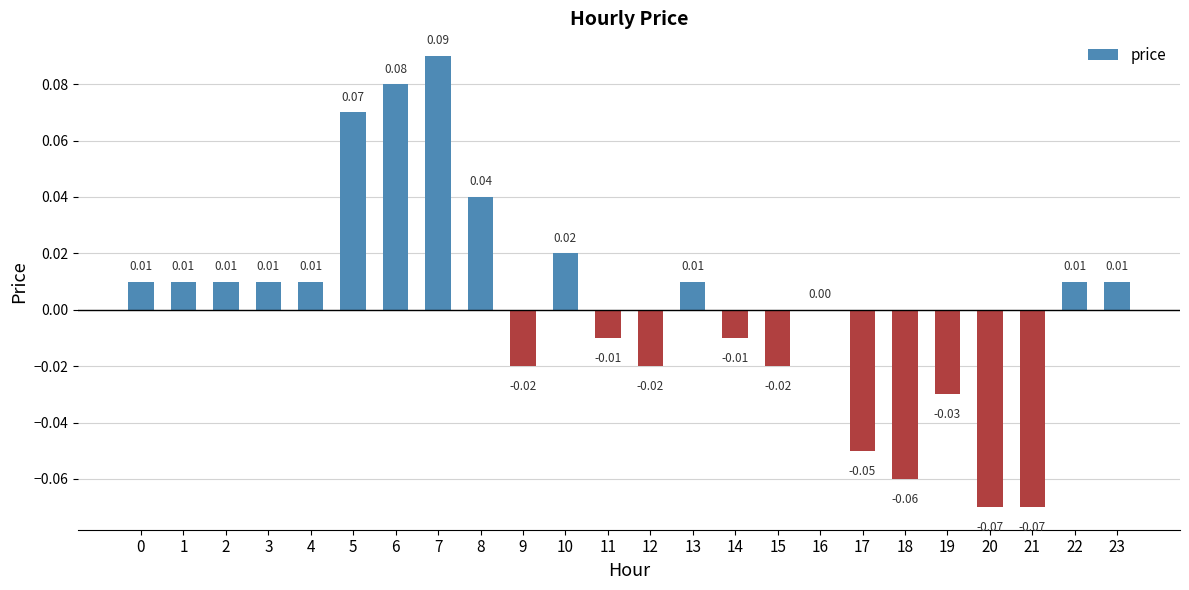

How many distinct data groups are displayed?

1